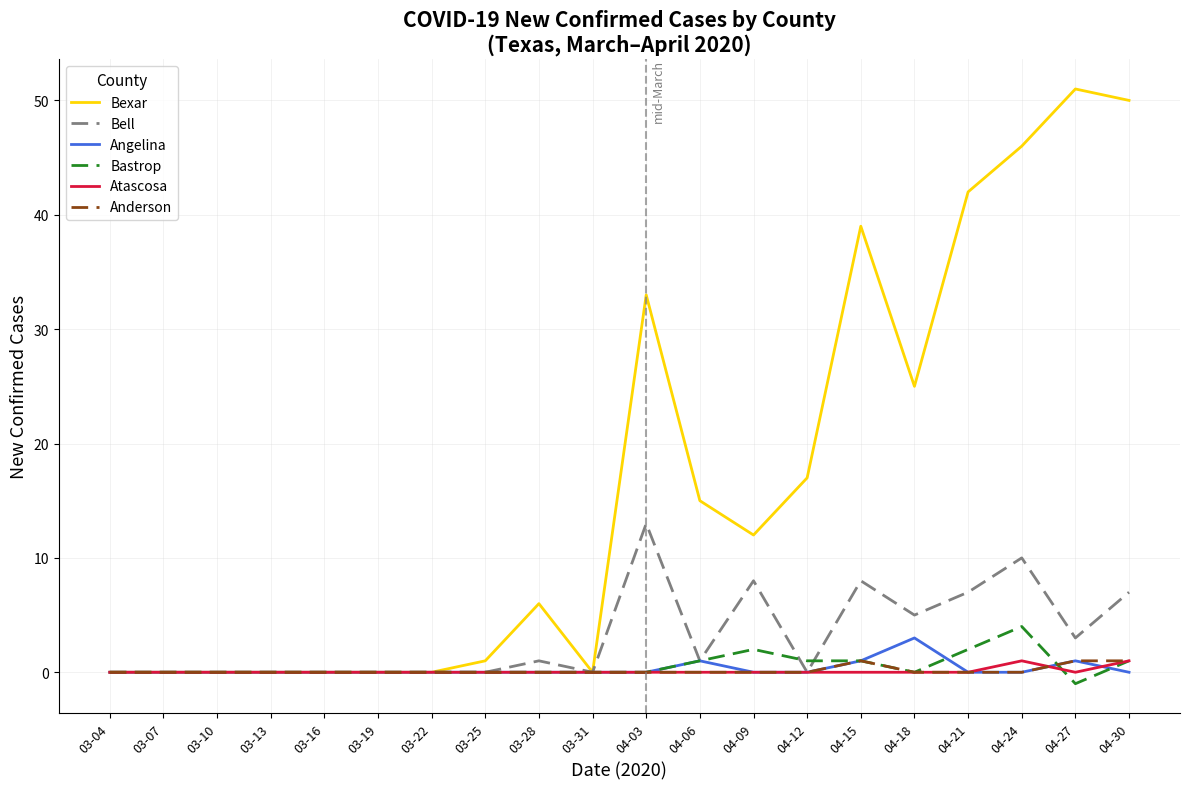

What is the maximum value shown in the chart?

51